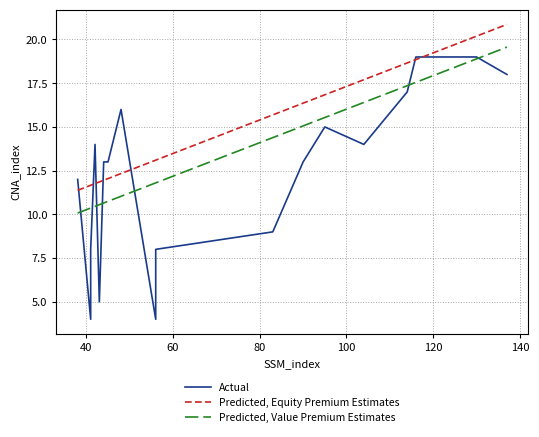

True or false: Predicted, Equity Premium Estimates has more than 0 points higher than both neighbors.

False